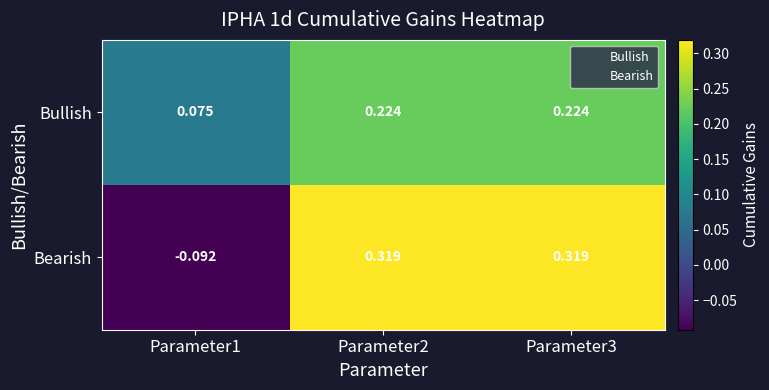

Which series changed the most between Parameter1 and Parameter2?

Bearish